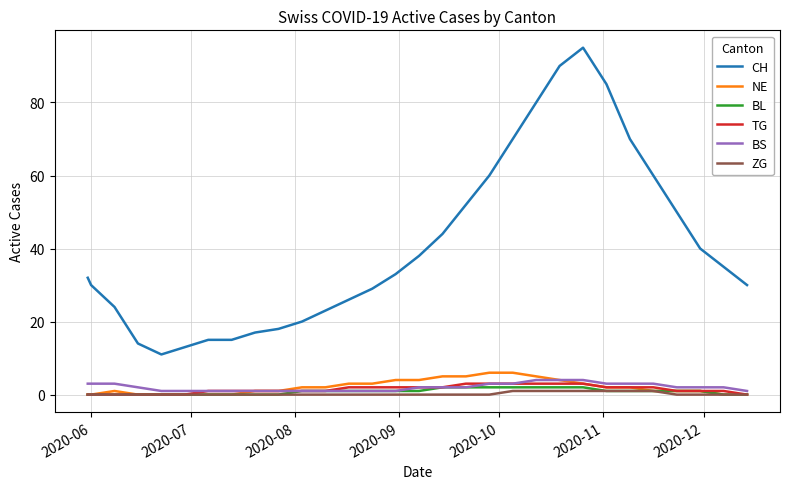

Which series has the largest total across all categories?

CH